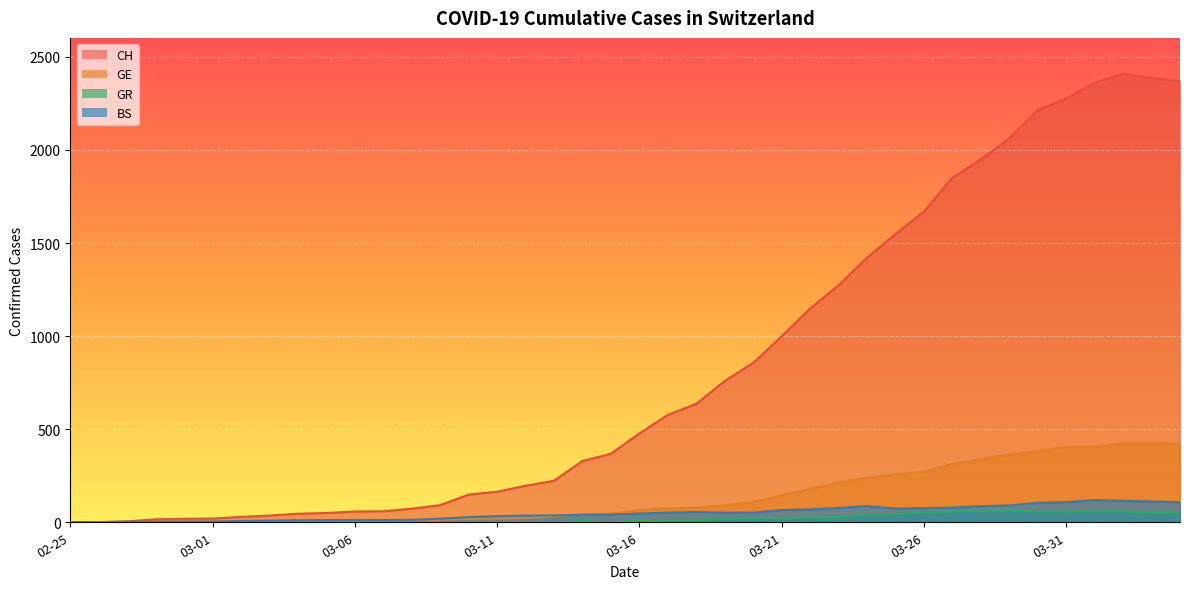

What is the greatest value displayed?

2409